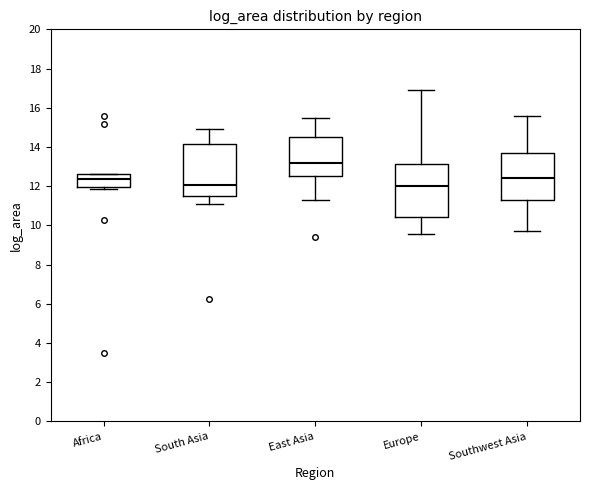

Reading left to right, transcribe this box plot: for each box, give where its median line is, the range the box spans, and where its two whiskers end, as read against the y-axis. The values are not printed on the chart, so give them approximately, as read against the axis.

Africa: median 12.4, box 12.0 to 12.6, whiskers 11.8 to 12.6
South Asia: median 12.0, box 11.6 to 14.2, whiskers 11.2 to 15.0
East Asia: median 13.2, box 12.6 to 14.6, whiskers 11.2 to 15.4
Europe: median 12.0, box 10.4 to 13.2, whiskers 9.6 to 17.0
Southwest Asia: median 12.4, box 11.4 to 13.6, whiskers 9.6 to 15.6